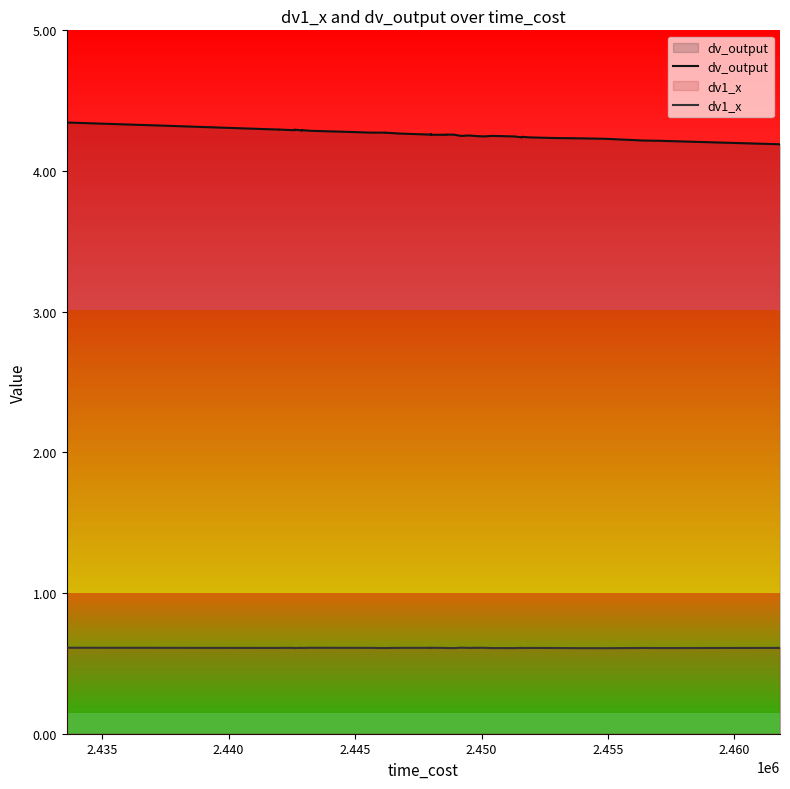

True or false: dv1_x has a value of 0.8 at 36.

False